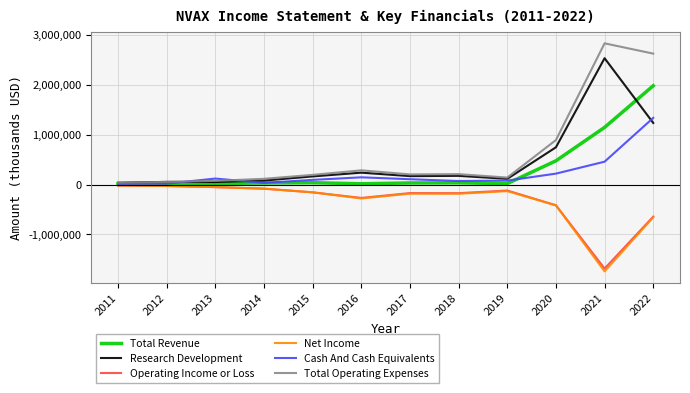

Is this an area chart (filled region under the line)?

No